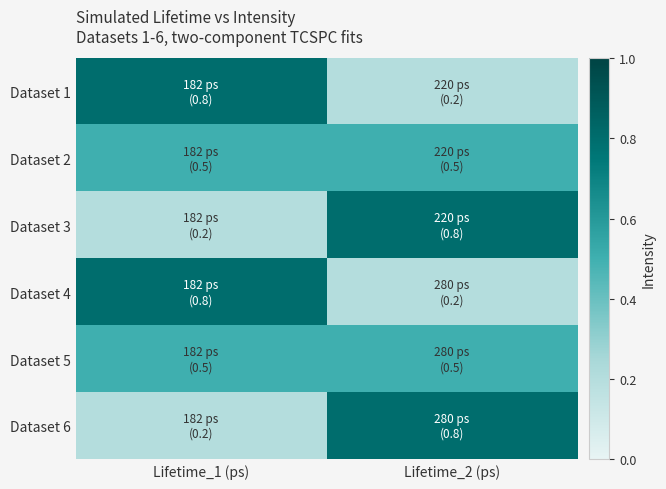

Reading left to right, what are all the values shown in this chart?

Dataset 1: Lifetime_1 (ps)=0.8	Lifetime_2 (ps)=0.2
Dataset 2: Lifetime_1 (ps)=0.5	Lifetime_2 (ps)=0.5
Dataset 3: Lifetime_1 (ps)=0.2	Lifetime_2 (ps)=0.8
Dataset 4: Lifetime_1 (ps)=0.8	Lifetime_2 (ps)=0.2
Dataset 5: Lifetime_1 (ps)=0.5	Lifetime_2 (ps)=0.5
Dataset 6: Lifetime_1 (ps)=0.2	Lifetime_2 (ps)=0.8